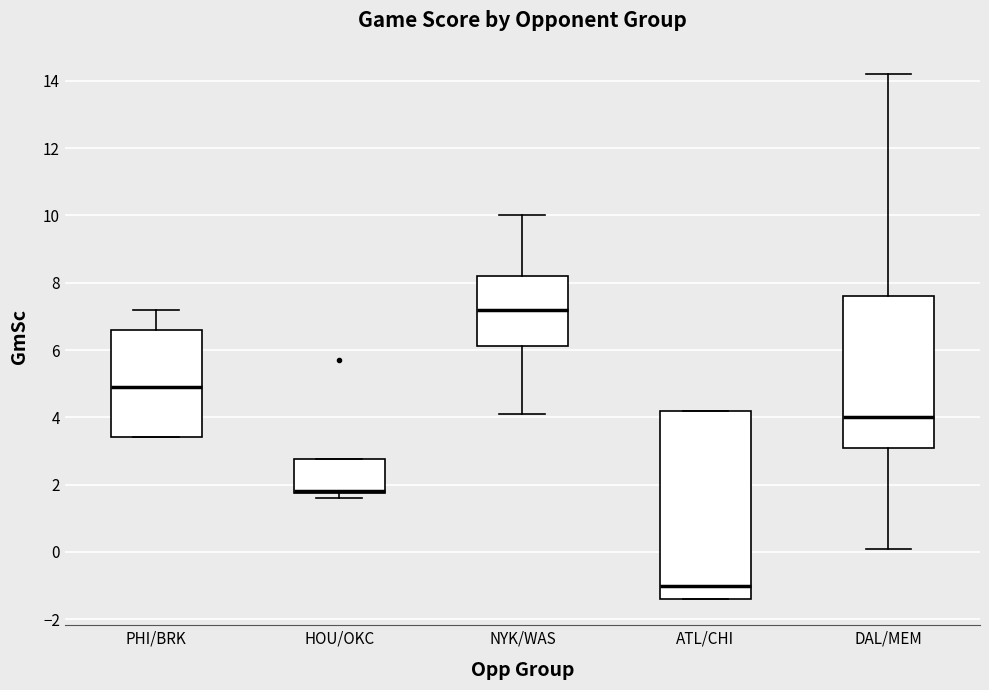

Where does the median line of the box for PHI/BRK sit on the y-axis? The values are not printed on the chart, so give them approximately, as read against the axis.

5.0